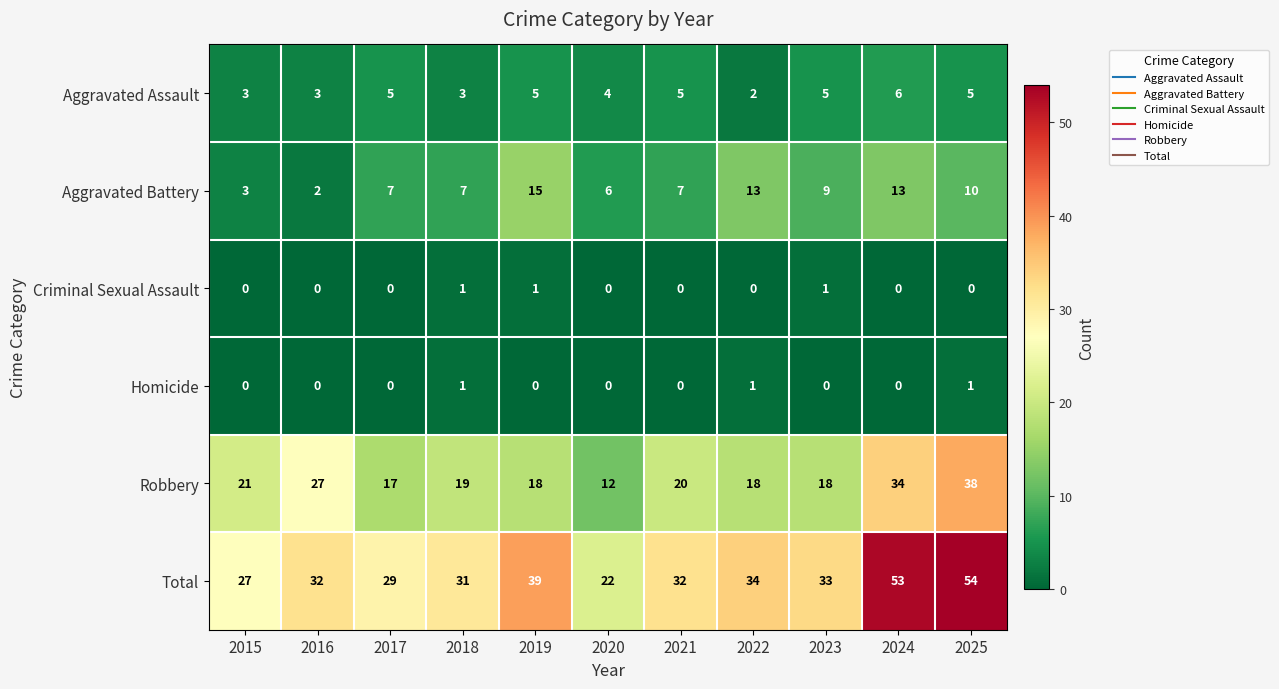

At which category is the sum across all series the highest?

2025